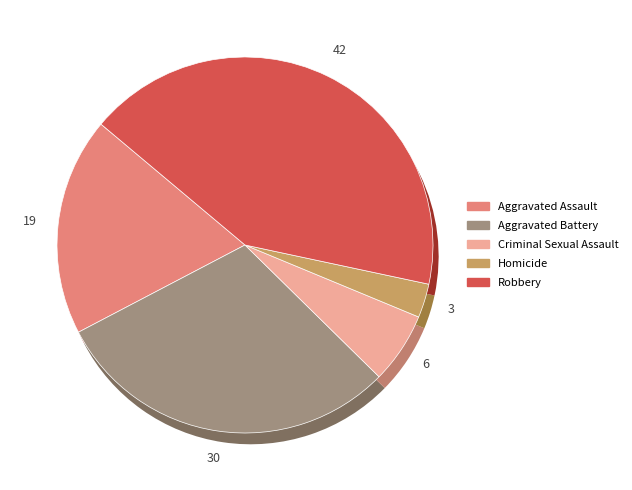

Does Robbery account for over 50% of the chart?

No